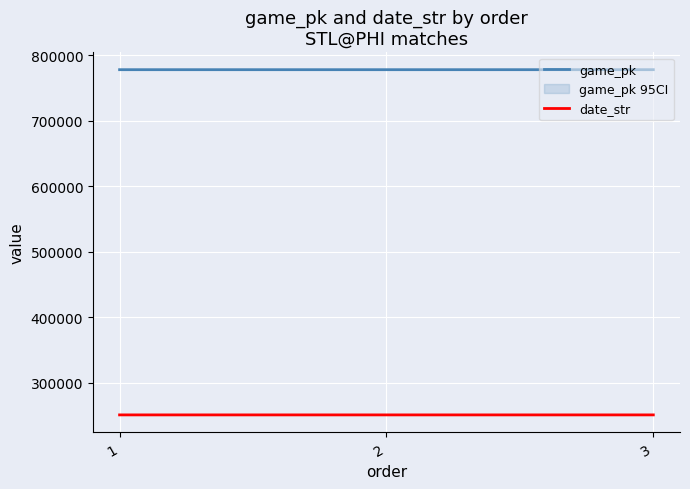

How many lines are shown in the chart?

2